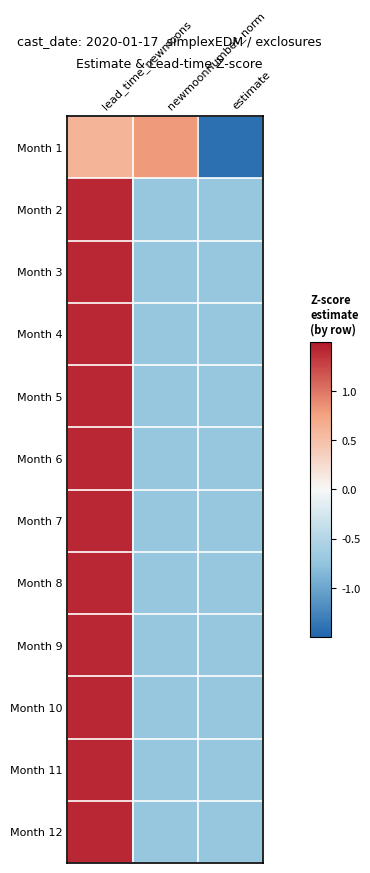

Which series has the largest total across all categories?

Month 3